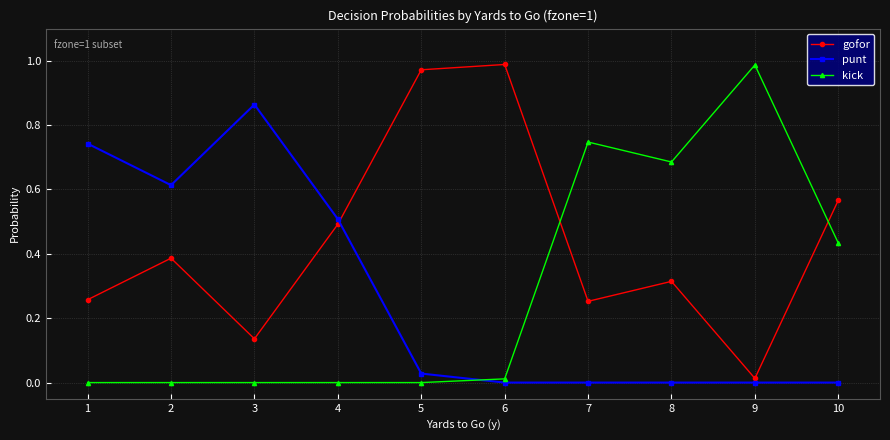

At which label is gofor closest to 0?

9